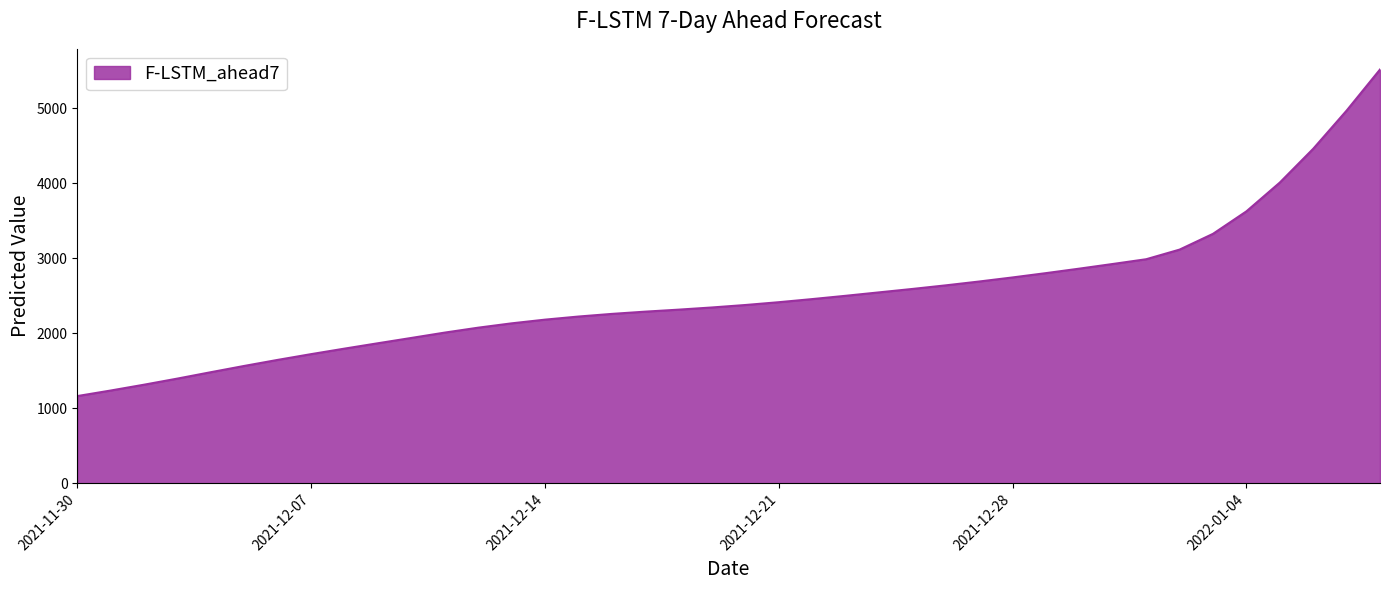

What is the minimum value shown in the chart?

1162.4